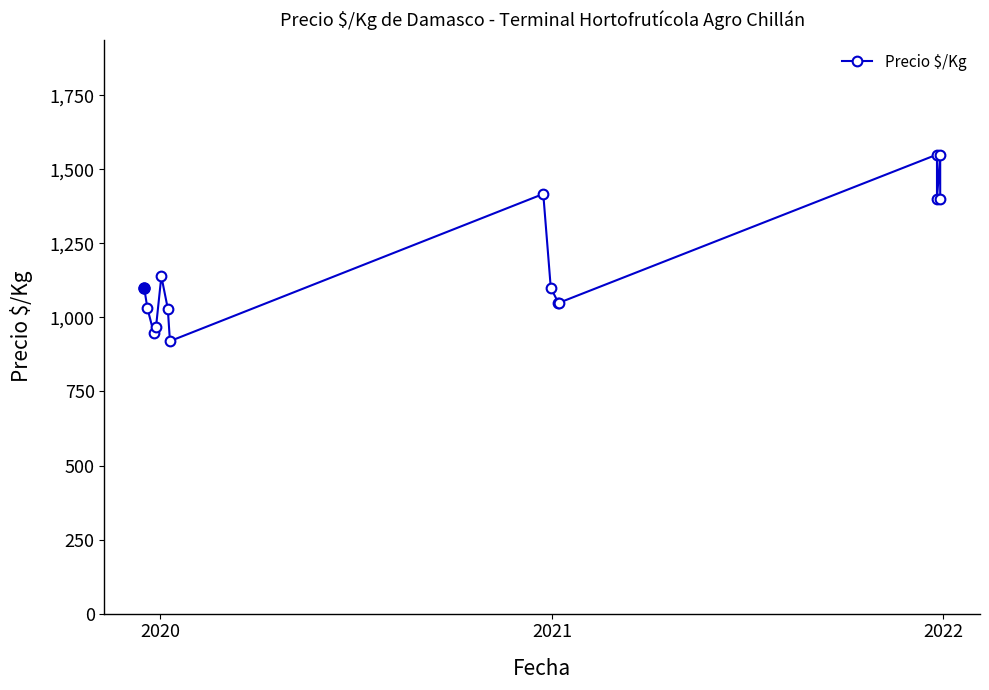

How many lines are shown in the chart?

1